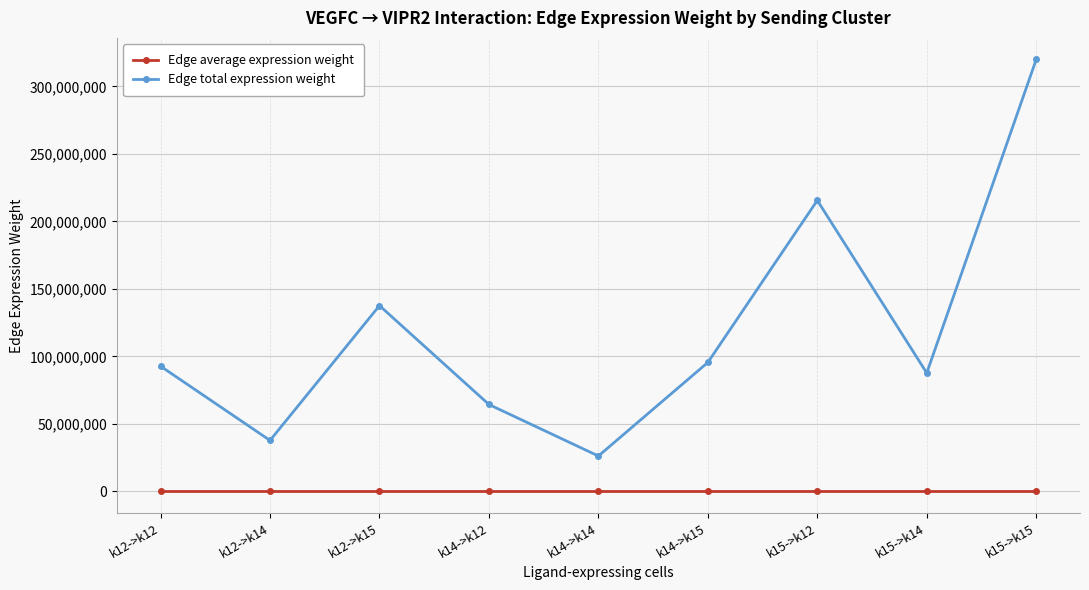

Rank the series by their average value, from lowest to highest.

Edge average expression weight, Edge total expression weight